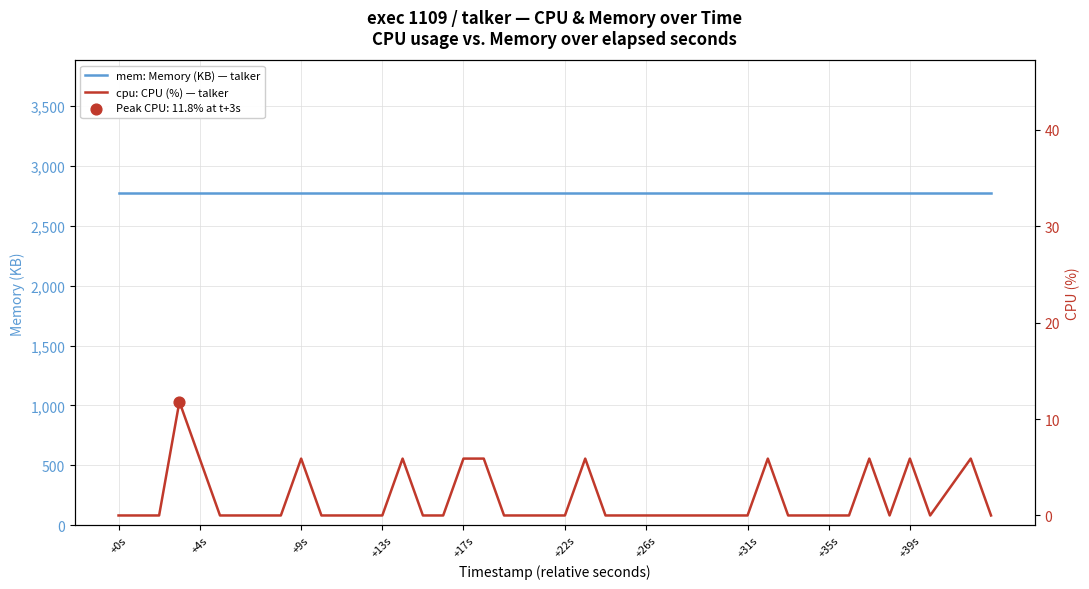

Which series reaches the maximum Y coordinate?

mem: Memory (KB) — talker